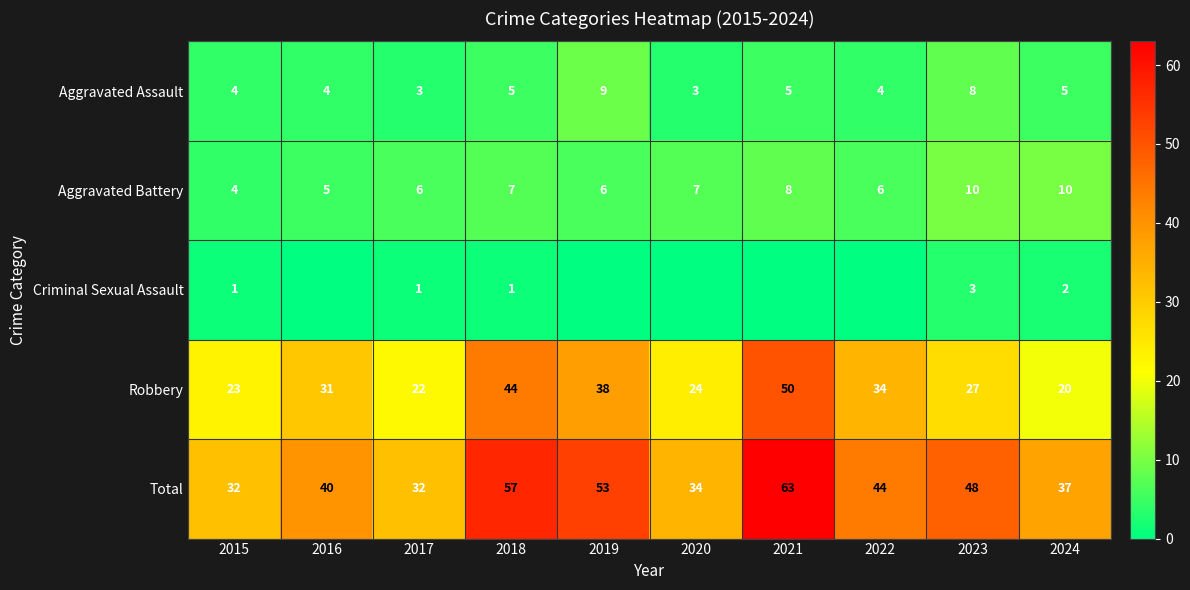

Between 2017 and 2018, which series saw the biggest shift?

Total